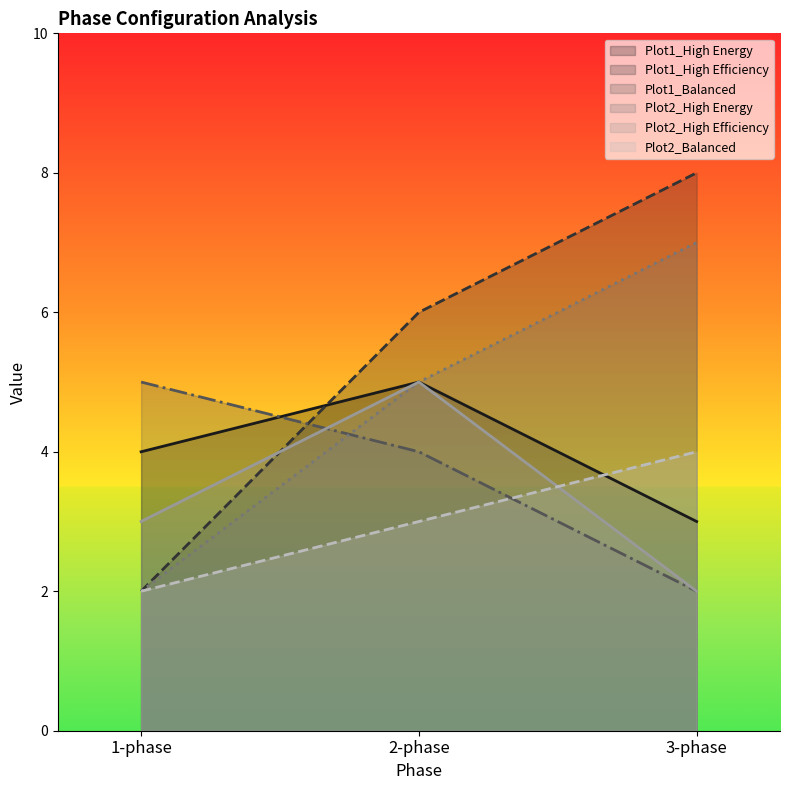

How many series are shown in this chart?

6